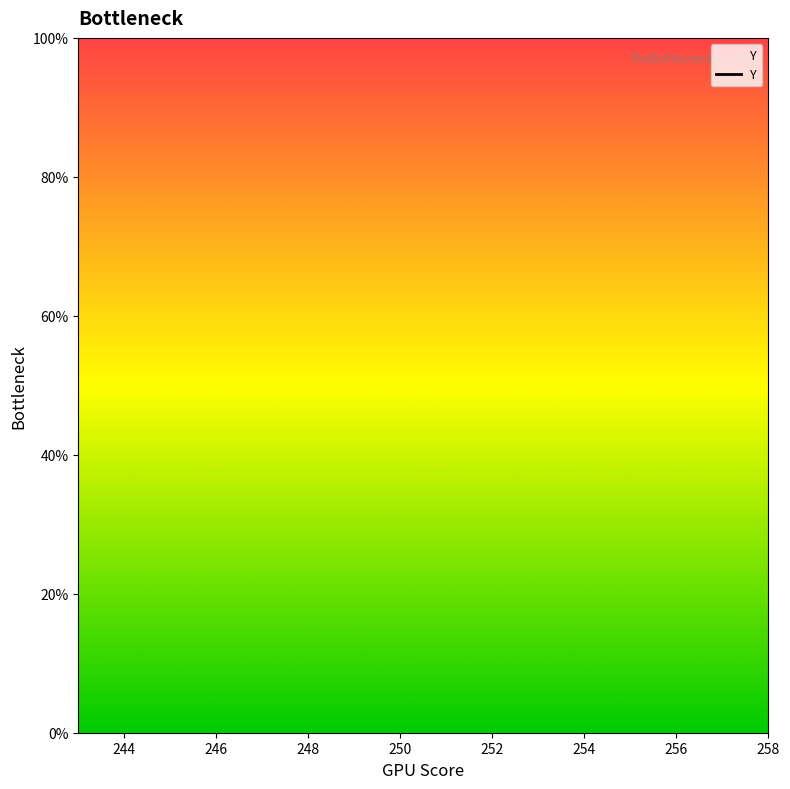

Between 252 and 253, which is larger?

253